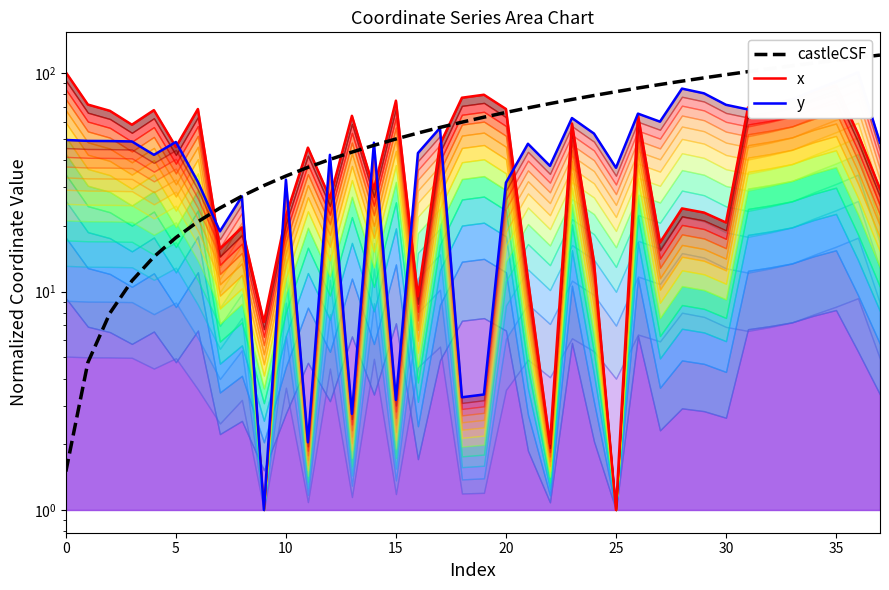

True or false: castleCSF has more than 1 points higher than both neighbors.

False